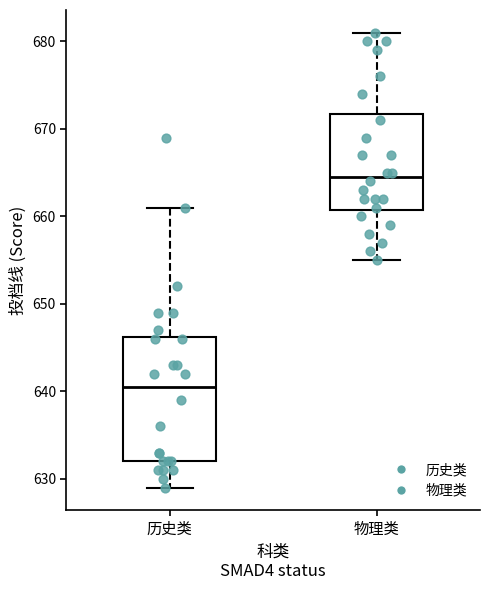

Reading left to right, read every box against the y-axis: the position of its median line, the range the box covers, and the ends of its whiskers. The values are not printed on the chart, so give them approximately, as read against the axis.

历史类: median 641, box 632 to 646, whiskers 629 to 661
物理类: median 665, box 661 to 672, whiskers 655 to 681